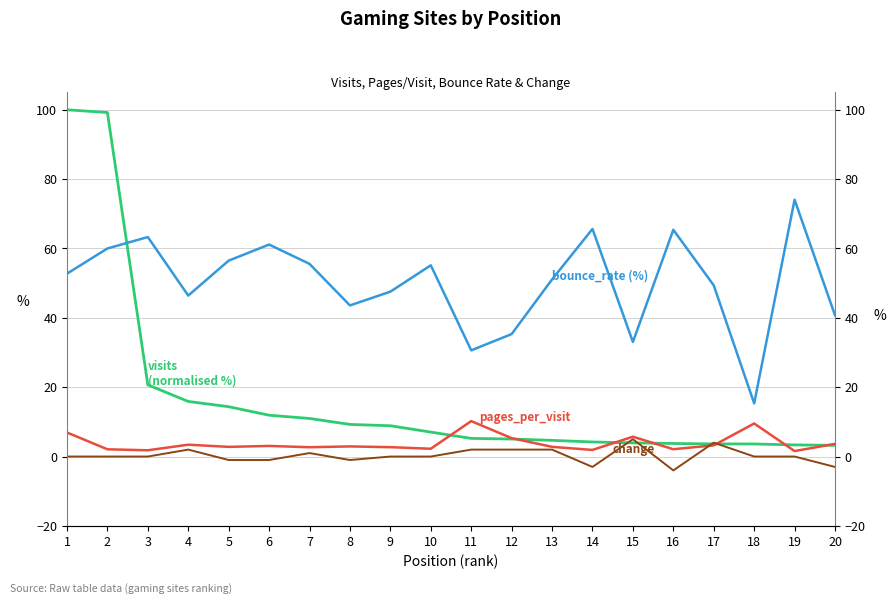

How many interior local valleys does the change series have?

3